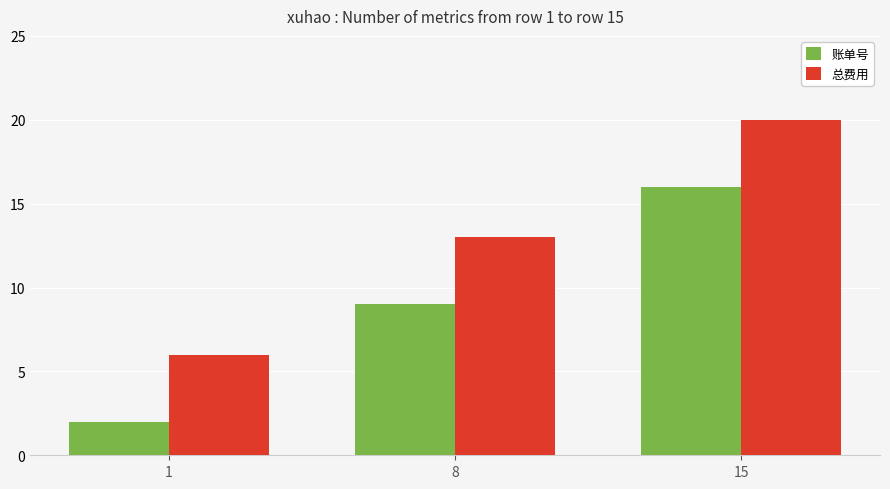

What is the difference between the highest and lowest values at 8?

4